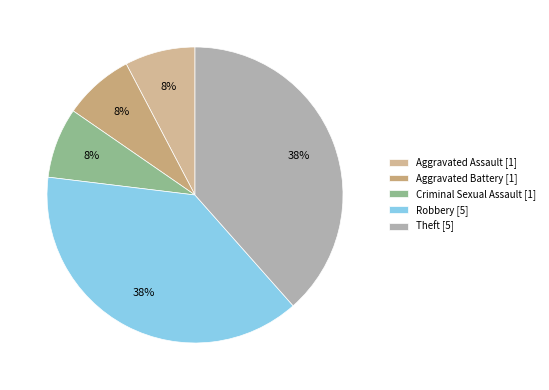

How many segments does this pie chart have?

5